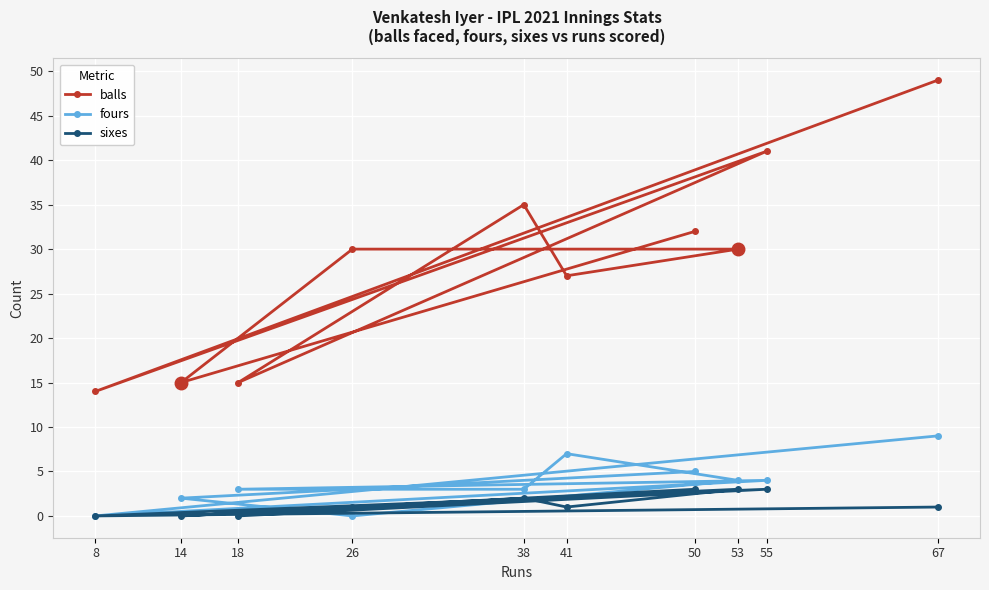

Reading left to right, extract all data points from this chart.

balls: 8=14	14=15	18=15	26=30	38=35	41=27	50=32	53=30	55=41	67=49
fours: 8=0	14=2	18=3	26=0	38=3	41=7	50=5	53=4	55=4	67=9
sixes: 8=0	14=0	18=0	26=1	38=2	41=1	50=3	53=3	55=3	67=1